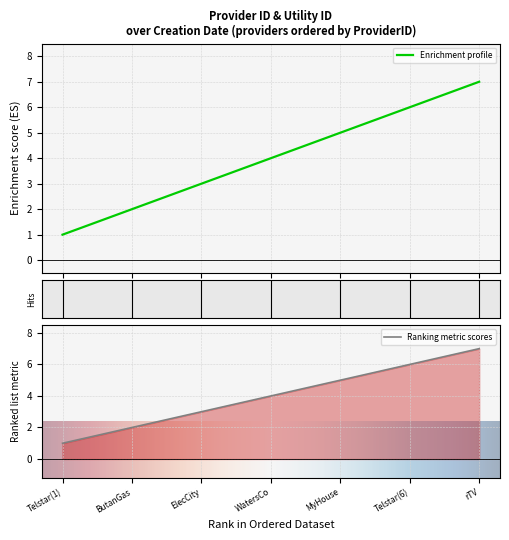

At which label does UtilityID reach its peak?

rTV